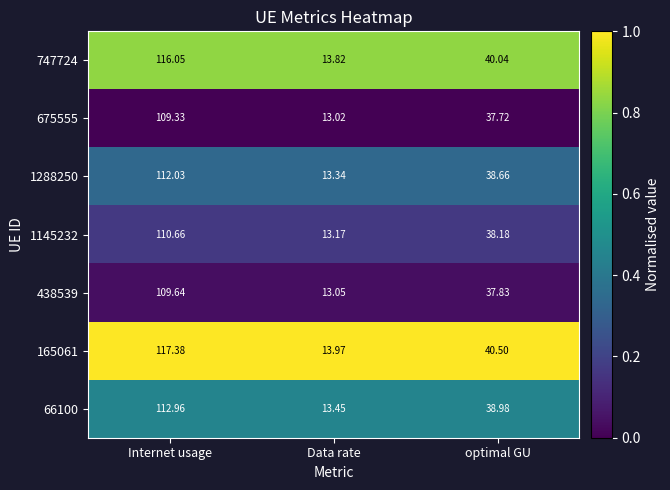

Which series has the largest range (max minus min)?

165061